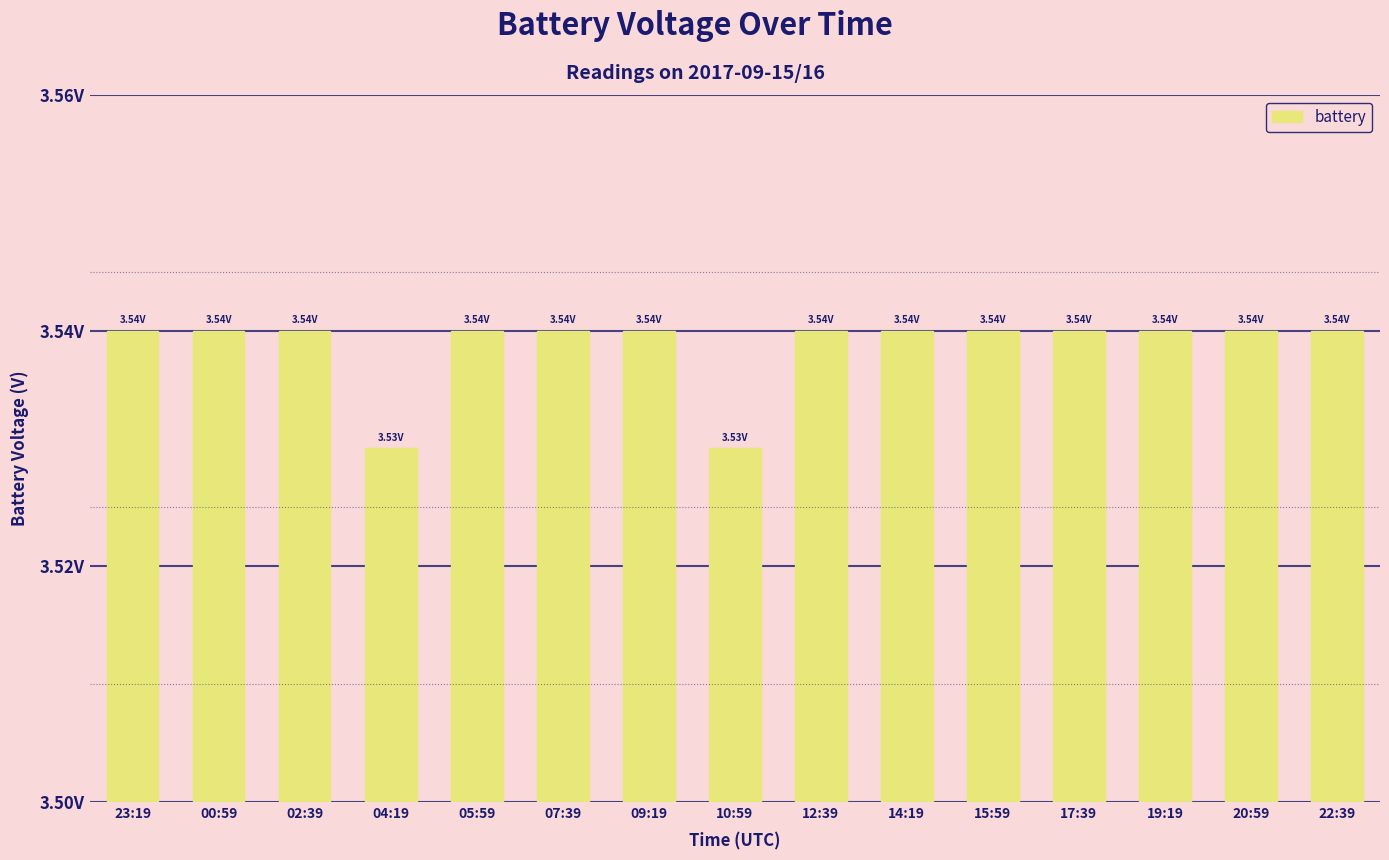

Reading left to right, extract all data points from this chart.

23:19=3.5	00:59=3.5	02:39=3.5	04:19=3.5	05:59=3.5	07:39=3.5	09:19=3.5	10:59=3.5	12:39=3.5	14:19=3.5	15:59=3.5	17:39=3.5	19:19=3.5	20:59=3.5	22:39=3.5